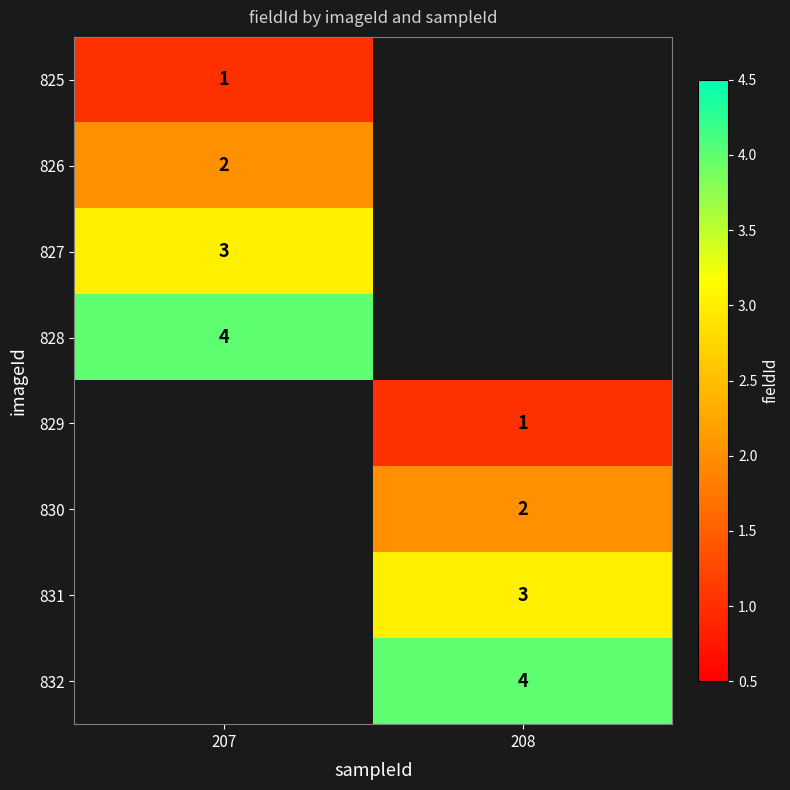

Is it true that 832 equals 6 at 208?

False